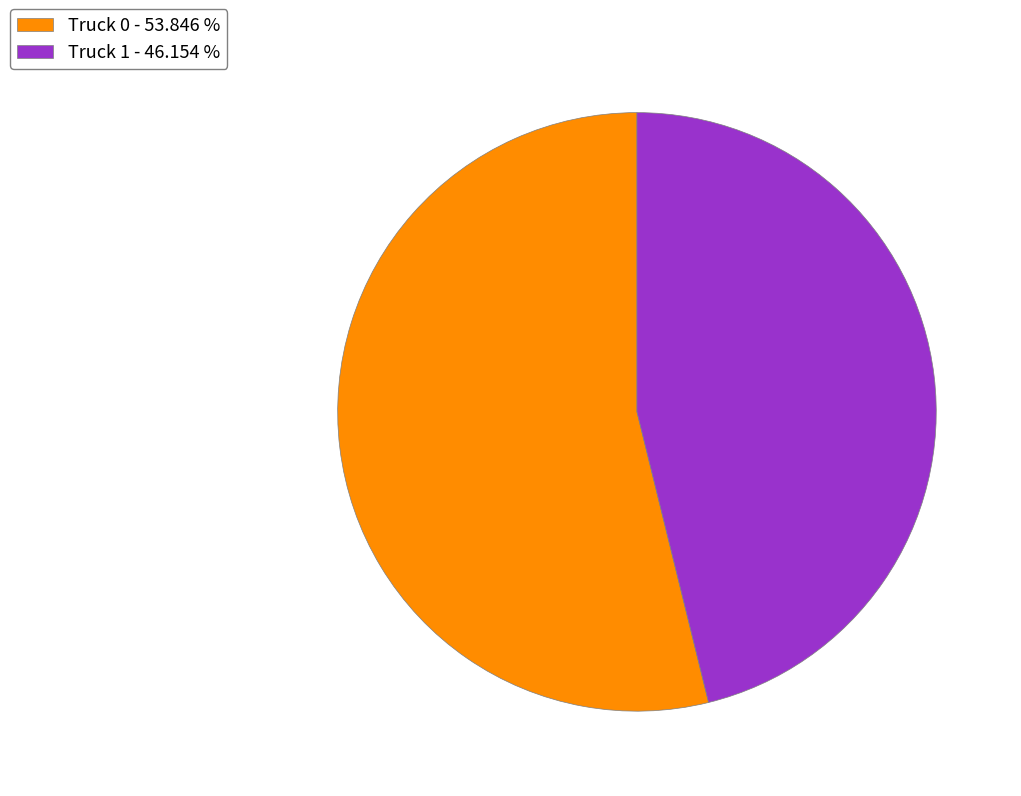

Is it true that Truck 1 is 36% of the pie?

False